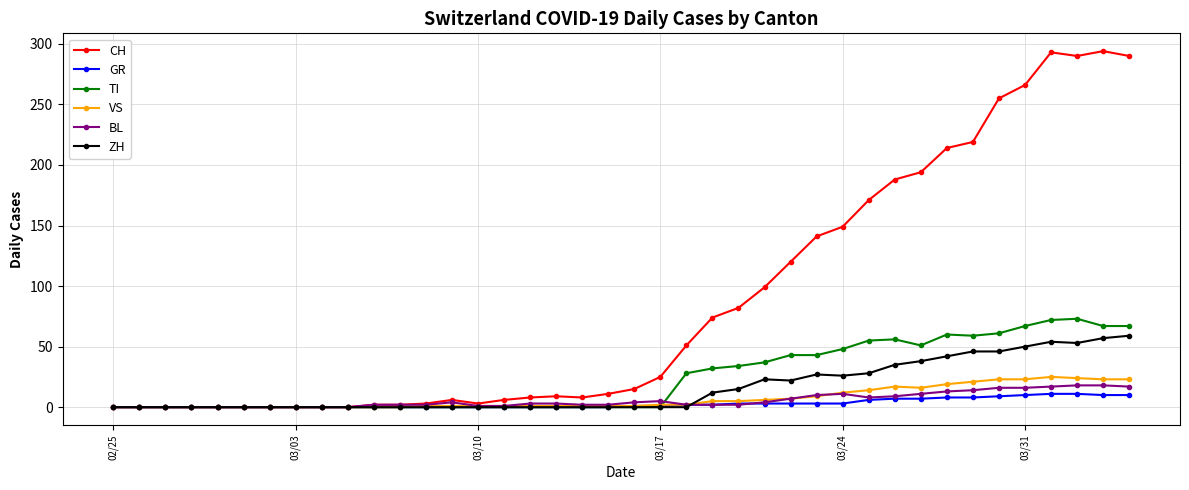

List the series in order of their peak value, lowest first.

GR, BL, VS, ZH, TI, CH